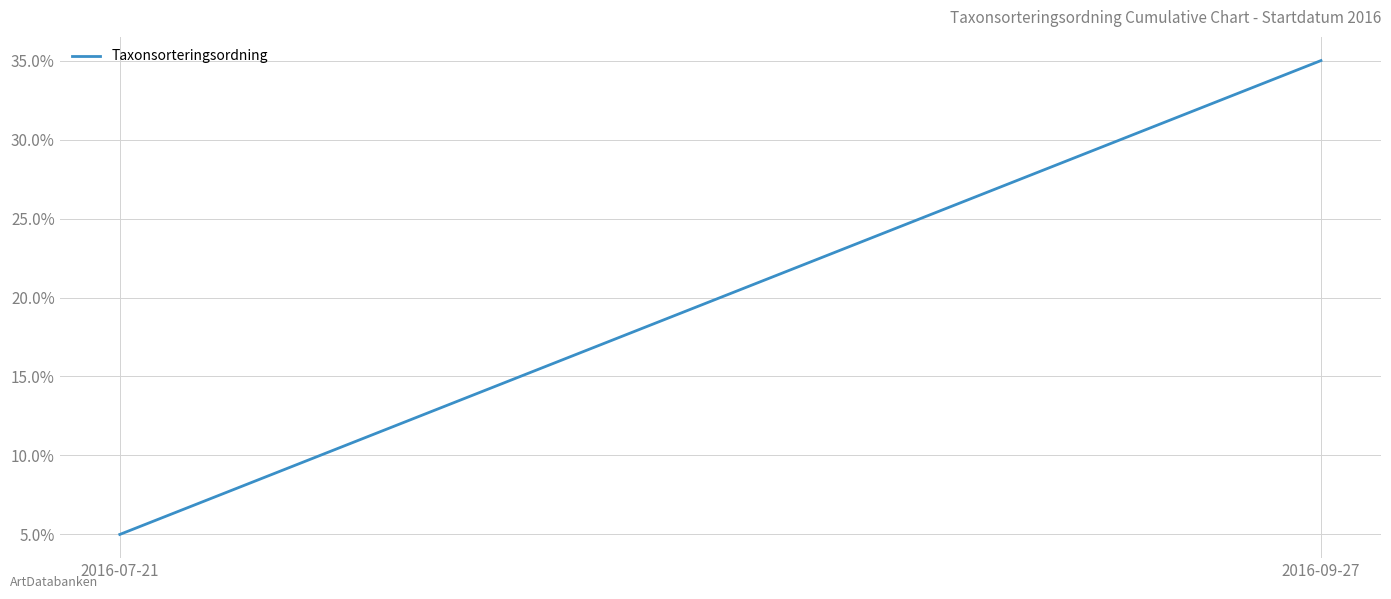

The value at 2016-07-21 is 5. True or false?

True